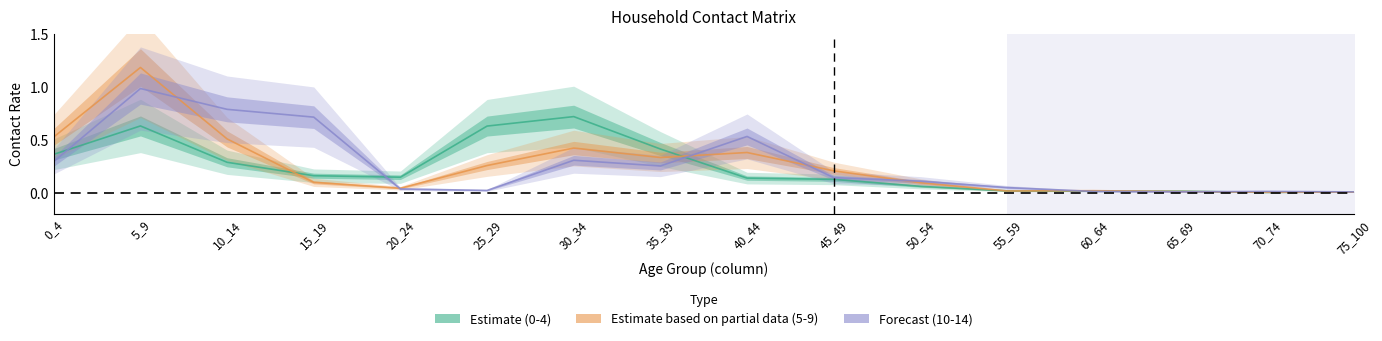

Which series has the largest range (max minus min)?

Estimate based on partial data (5-9)